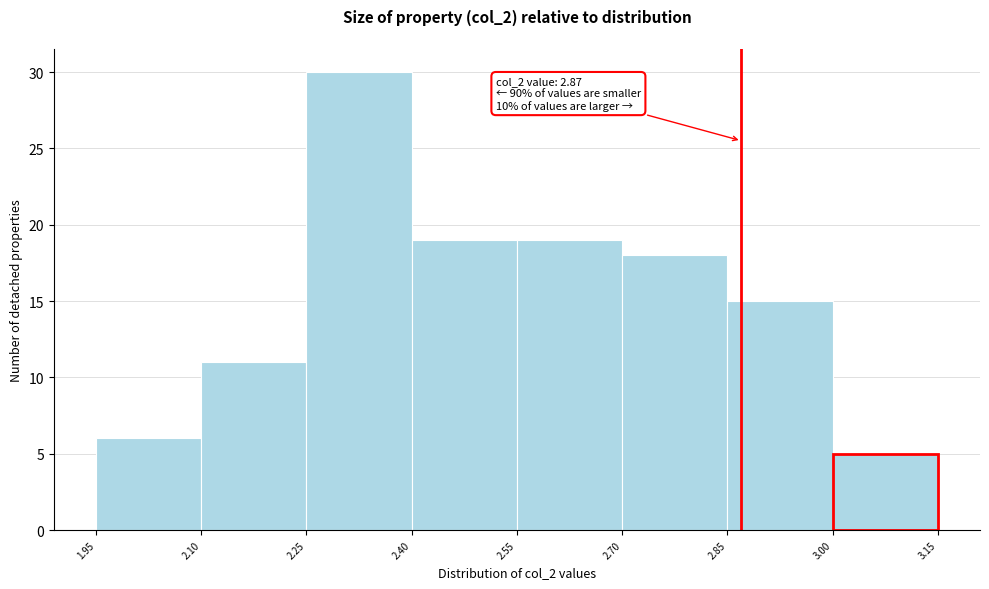

Over which range of the x-axis is the bar tallest?

2.25 to 2.40